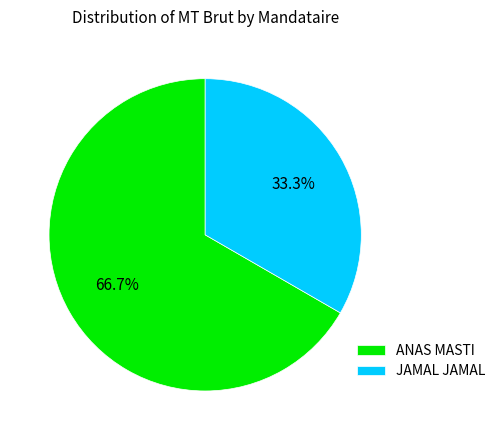

What is the ratio of the value at ANAS MASTI to the value at JAMAL JAMAL?

2.0